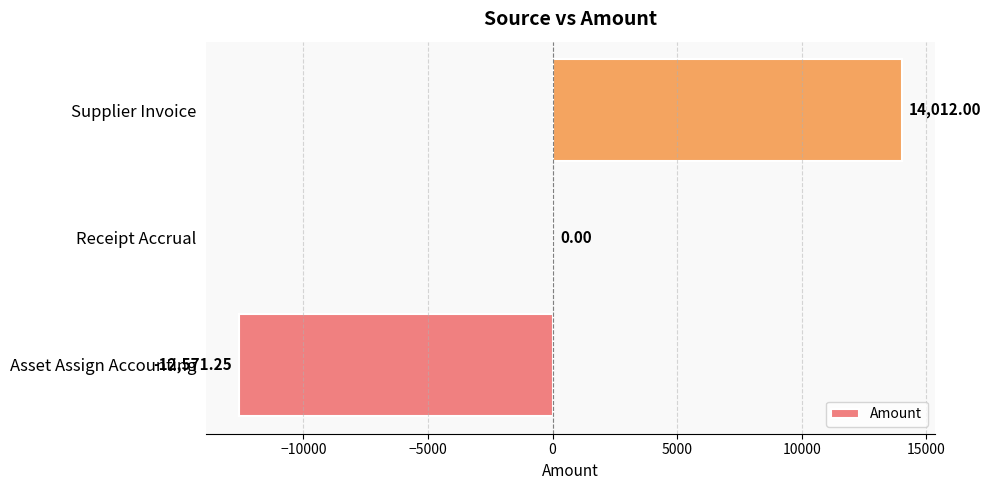

What is the sum of all values?

1440.8